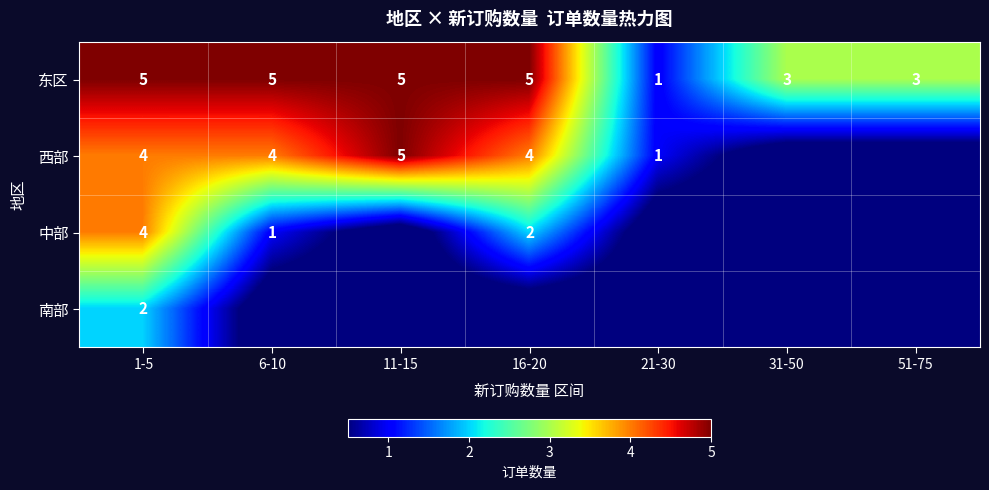

Is the value of 南部 at 1-5 greater than the value of 西部 at 11-15?

No